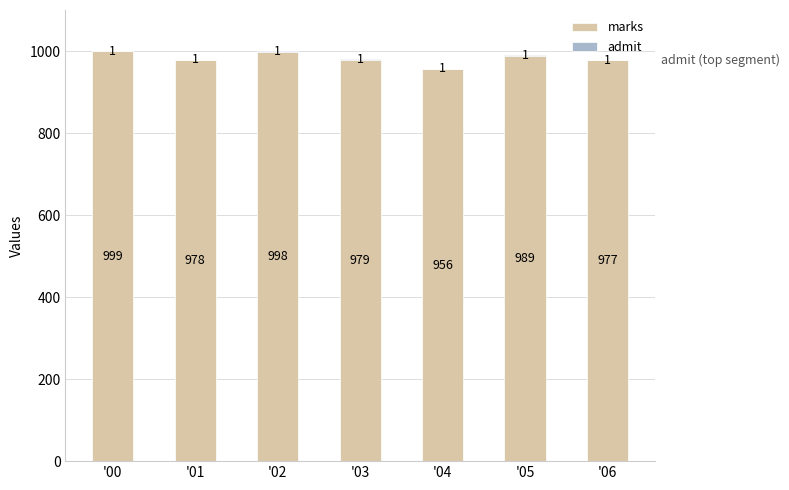

What is the approximate value of marks at '00, to the nearest 10?

1000